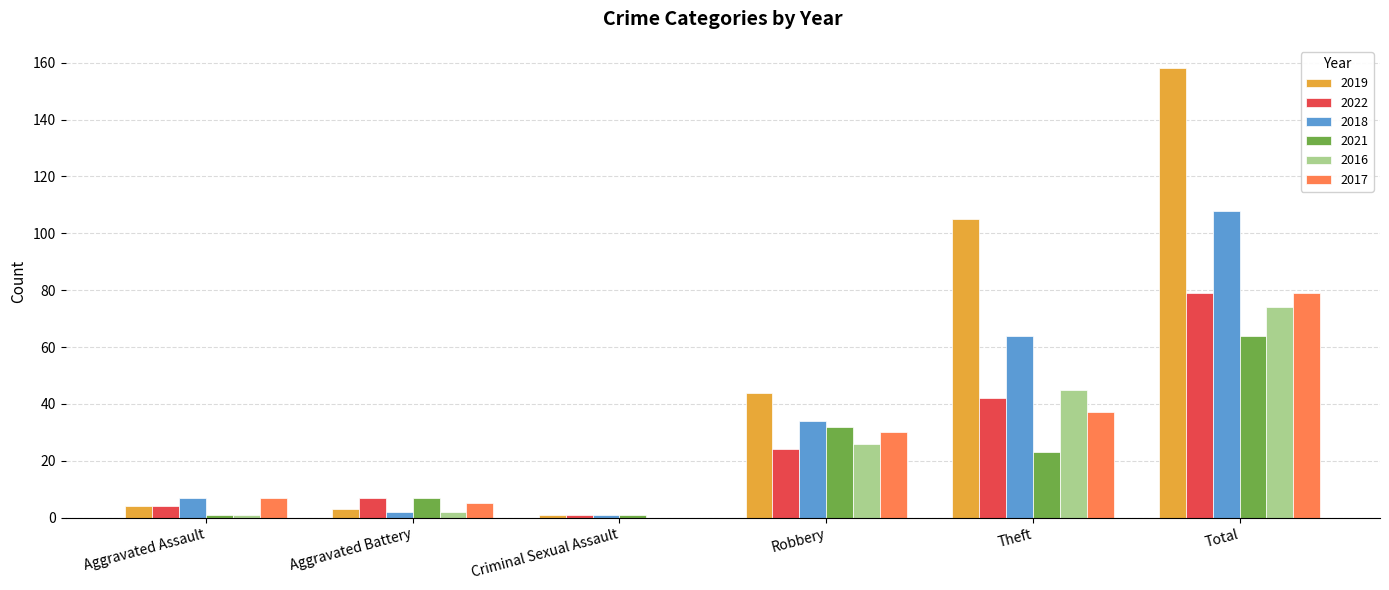

What is the sum of all 2018 values?

216